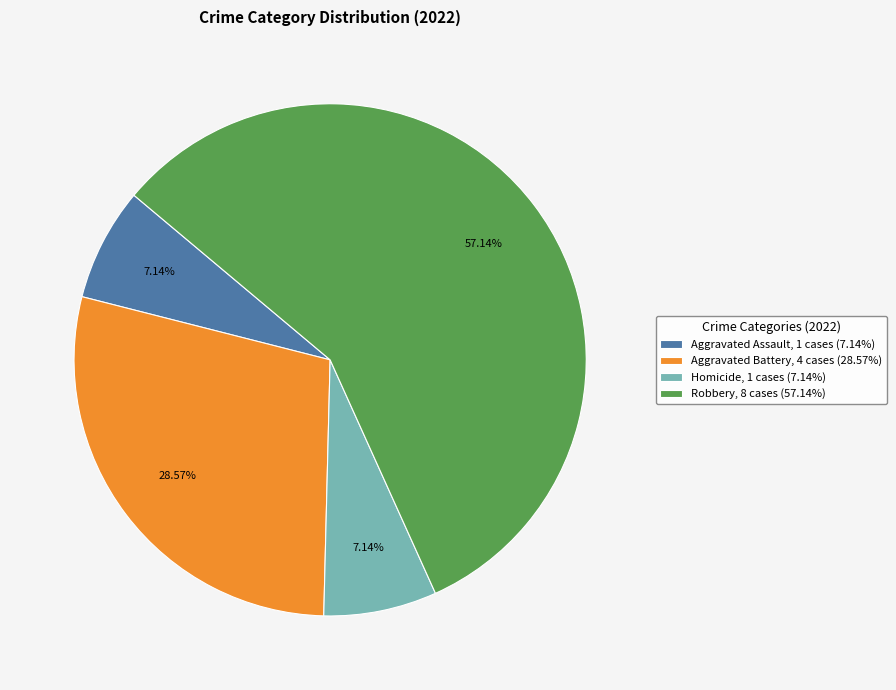

How many segments does this pie chart have?

4